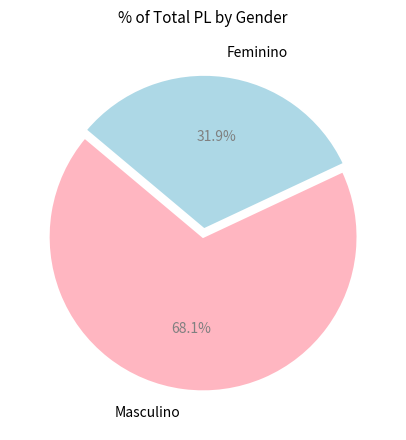

The Feminino slice represents 32% of the pie. True or false?

True